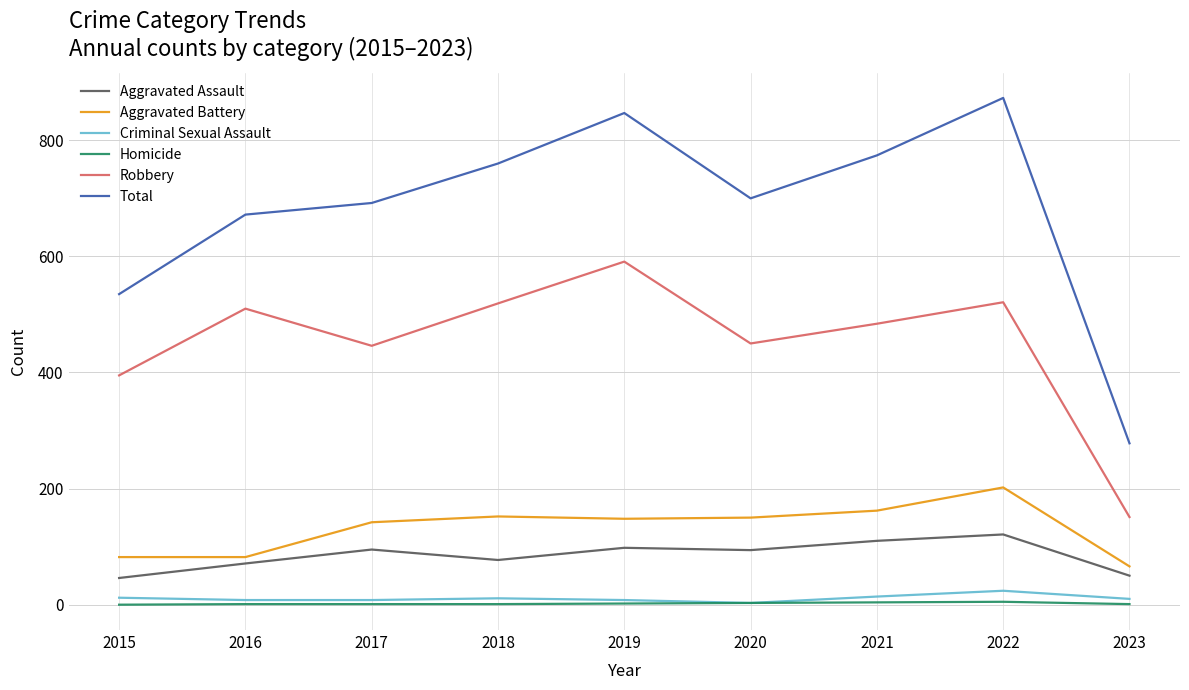

True or false: Robbery and Aggravated Battery intersect in this chart.

False